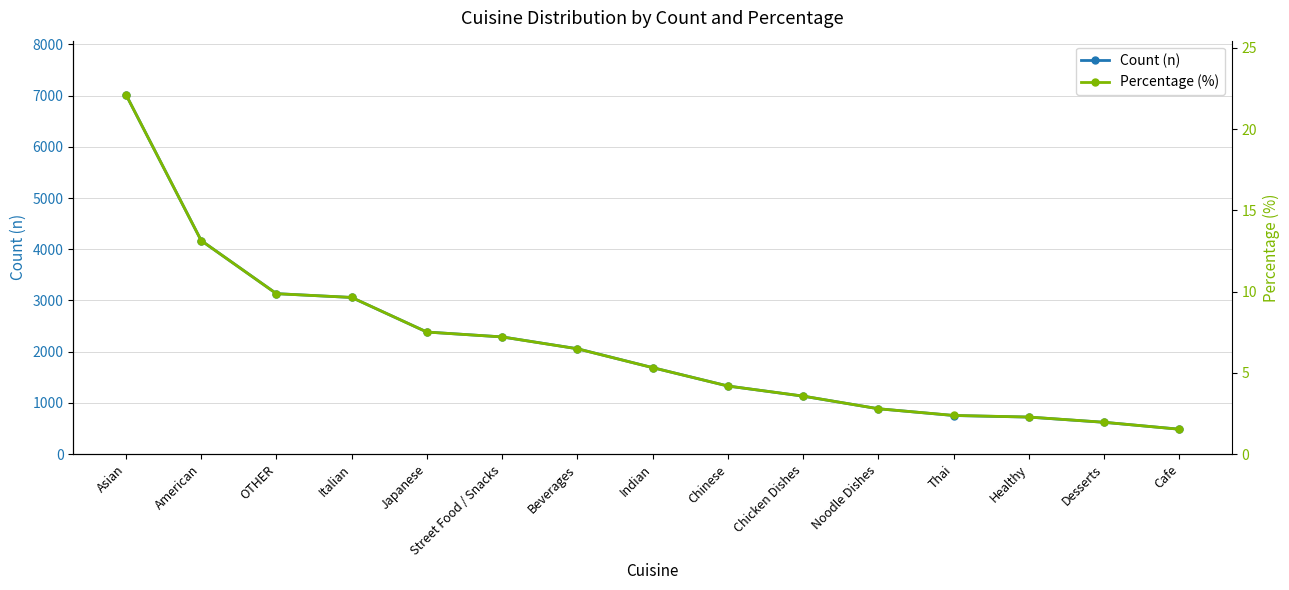

True or false: Percentage (%) has more than 0 points higher than both neighbors.

False